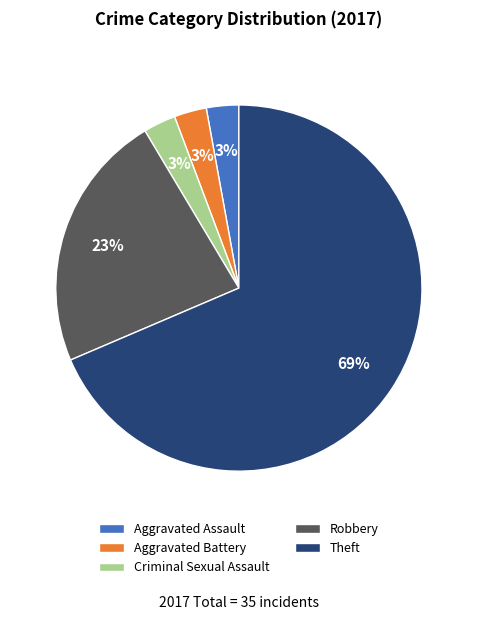

Which has a higher value, Aggravated Battery or Theft?

Theft